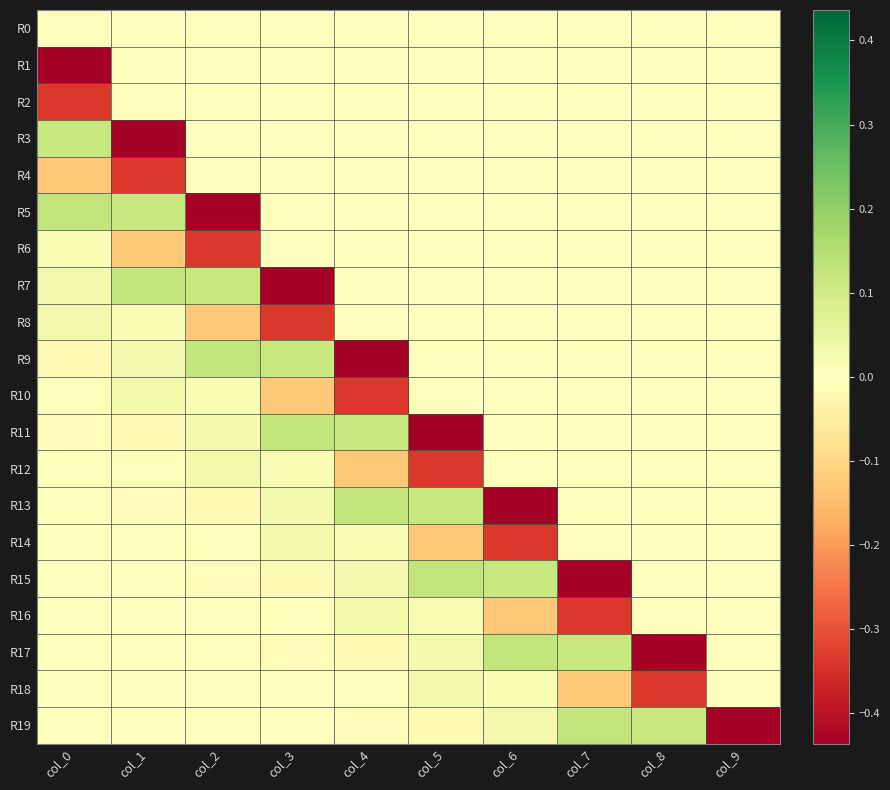

Reading left to right, what are all the values shown in this chart?

R0: col_0=-0.0	col_1=0.0	col_2=0.0	col_3=0.0	col_4=0.0	col_5=0.0	col_6=0.0	col_7=0.0	col_8=0.0	col_9=0.0
R1: col_0=-0.4	col_1=0.0	col_2=0.0	col_3=0.0	col_4=0.0	col_5=0.0	col_6=0.0	col_7=0.0	col_8=0.0	col_9=0.0
R2: col_0=-0.3	col_1=-0.0	col_2=0.0	col_3=0.0	col_4=0.0	col_5=0.0	col_6=0.0	col_7=0.0	col_8=0.0	col_9=0.0
R3: col_0=0.1	col_1=-0.4	col_2=0.0	col_3=0.0	col_4=0.0	col_5=0.0	col_6=0.0	col_7=0.0	col_8=0.0	col_9=0.0
R4: col_0=-0.1	col_1=-0.3	col_2=-0.0	col_3=0.0	col_4=0.0	col_5=0.0	col_6=0.0	col_7=0.0	col_8=0.0	col_9=0.0
R5: col_0=0.1	col_1=0.1	col_2=-0.4	col_3=0.0	col_4=0.0	col_5=0.0	col_6=0.0	col_7=0.0	col_8=0.0	col_9=0.0
R6: col_0=0.0	col_1=-0.1	col_2=-0.3	col_3=-0.0	col_4=0.0	col_5=0.0	col_6=0.0	col_7=0.0	col_8=0.0	col_9=0.0
R7: col_0=0.0	col_1=0.1	col_2=0.1	col_3=-0.4	col_4=0.0	col_5=0.0	col_6=0.0	col_7=0.0	col_8=0.0	col_9=0.0
R8: col_0=0.0	col_1=0.0	col_2=-0.1	col_3=-0.3	col_4=-0.0	col_5=0.0	col_6=0.0	col_7=0.0	col_8=0.0	col_9=0.0
R9: col_0=-0.0	col_1=0.0	col_2=0.1	col_3=0.1	col_4=-0.4	col_5=0.0	col_6=0.0	col_7=0.0	col_8=0.0	col_9=0.0
R10: col_0=0.0	col_1=0.0	col_2=0.0	col_3=-0.1	col_4=-0.3	col_5=-0.0	col_6=0.0	col_7=0.0	col_8=0.0	col_9=0.0
R11: col_0=-0.0	col_1=-0.0	col_2=0.0	col_3=0.1	col_4=0.1	col_5=-0.4	col_6=0.0	col_7=0.0	col_8=0.0	col_9=0.0
R12: col_0=-0.0	col_1=0.0	col_2=0.0	col_3=0.0	col_4=-0.1	col_5=-0.3	col_6=-0.0	col_7=0.0	col_8=0.0	col_9=0.0
R13: col_0=-0.0	col_1=-0.0	col_2=-0.0	col_3=0.0	col_4=0.1	col_5=0.1	col_6=-0.4	col_7=0.0	col_8=0.0	col_9=0.0
R14: col_0=-0.0	col_1=-0.0	col_2=0.0	col_3=0.0	col_4=0.0	col_5=-0.1	col_6=-0.3	col_7=-0.0	col_8=0.0	col_9=0.0
R15: col_0=0.0	col_1=-0.0	col_2=-0.0	col_3=-0.0	col_4=0.0	col_5=0.1	col_6=0.1	col_7=-0.4	col_8=0.0	col_9=0.0
R16: col_0=-0.0	col_1=-0.0	col_2=-0.0	col_3=0.0	col_4=0.0	col_5=0.0	col_6=-0.1	col_7=-0.3	col_8=-0.0	col_9=0.0
R17: col_0=0.0	col_1=0.0	col_2=-0.0	col_3=-0.0	col_4=-0.0	col_5=0.0	col_6=0.1	col_7=0.1	col_8=-0.4	col_9=0.0
R18: col_0=0.0	col_1=-0.0	col_2=-0.0	col_3=-0.0	col_4=0.0	col_5=0.0	col_6=0.0	col_7=-0.1	col_8=-0.3	col_9=-0.0
R19: col_0=0.0	col_1=0.0	col_2=0.0	col_3=-0.0	col_4=-0.0	col_5=-0.0	col_6=0.0	col_7=0.1	col_8=0.1	col_9=-0.4